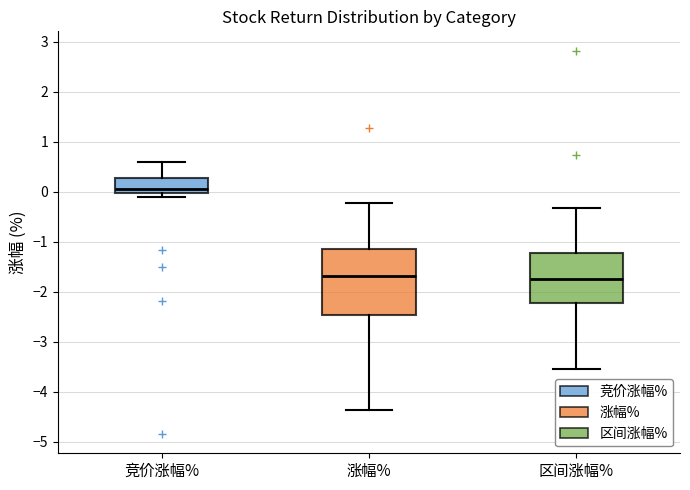

Where is the upper edge of the box for 竞价涨幅% on the y-axis? The values are not printed on the chart, so give them approximately, as read against the axis.

0.3